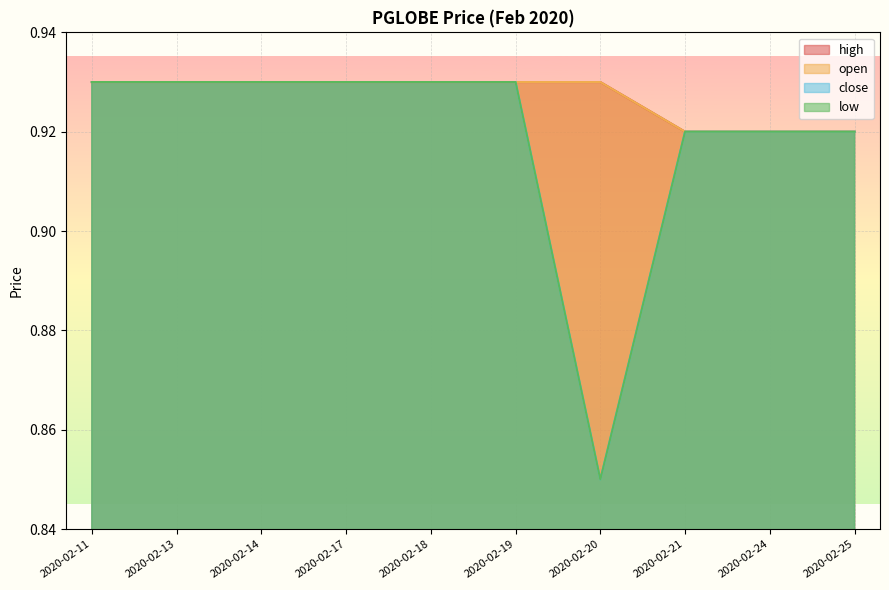

Which series has the largest total across all categories?

open